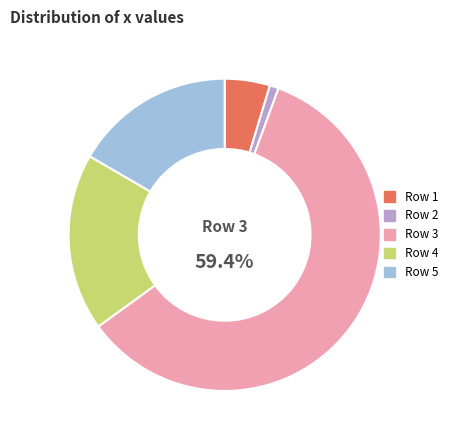

Combined, do Row 3 and Row 1 account for over 50%?

Yes